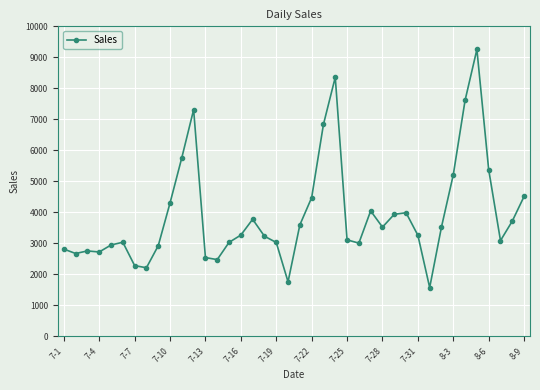

True or false: there are more than 2 points higher than both neighbors.

True